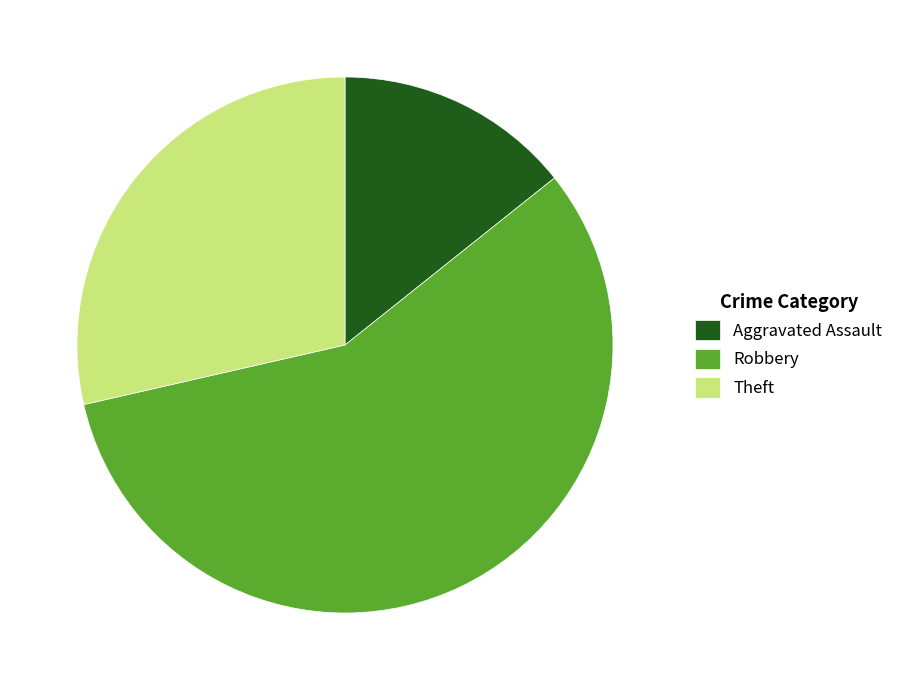

Combined, do Robbery and Aggravated Assault account for over 50%?

Yes